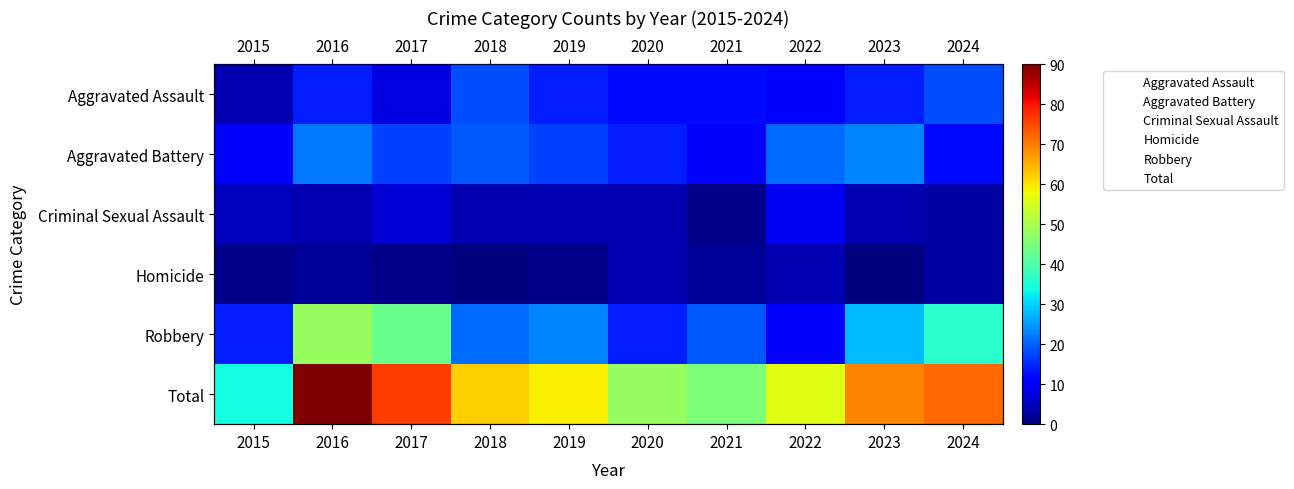

Between 2016 and 2021, which is larger?

2016